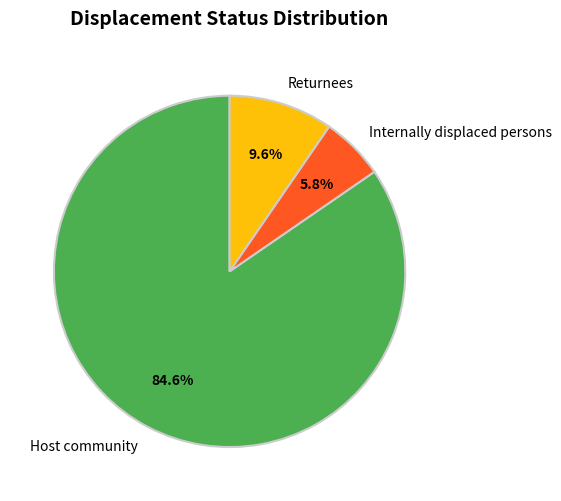

To the nearest percent, what is the combined percentage of Internally displaced persons and Host community?

90%